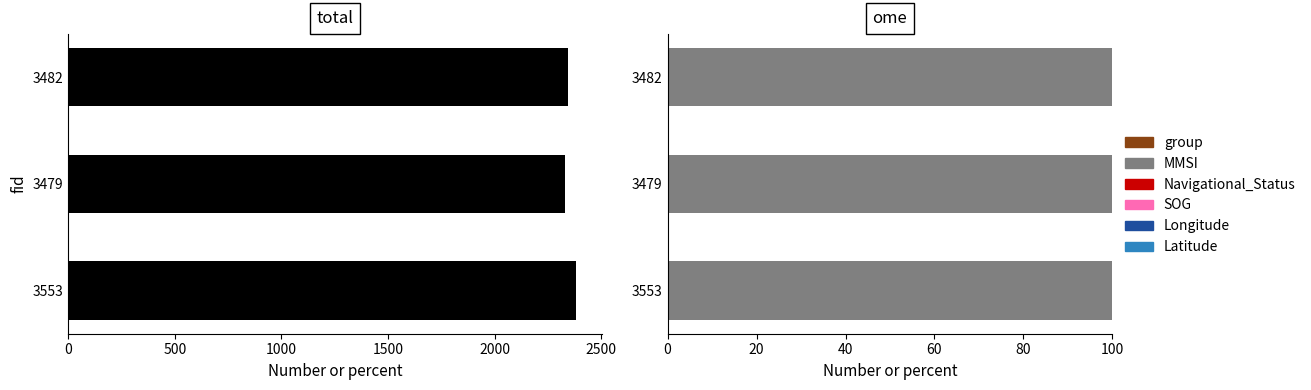

The value of MMSI at 3482 is 51.2. True or false?

False